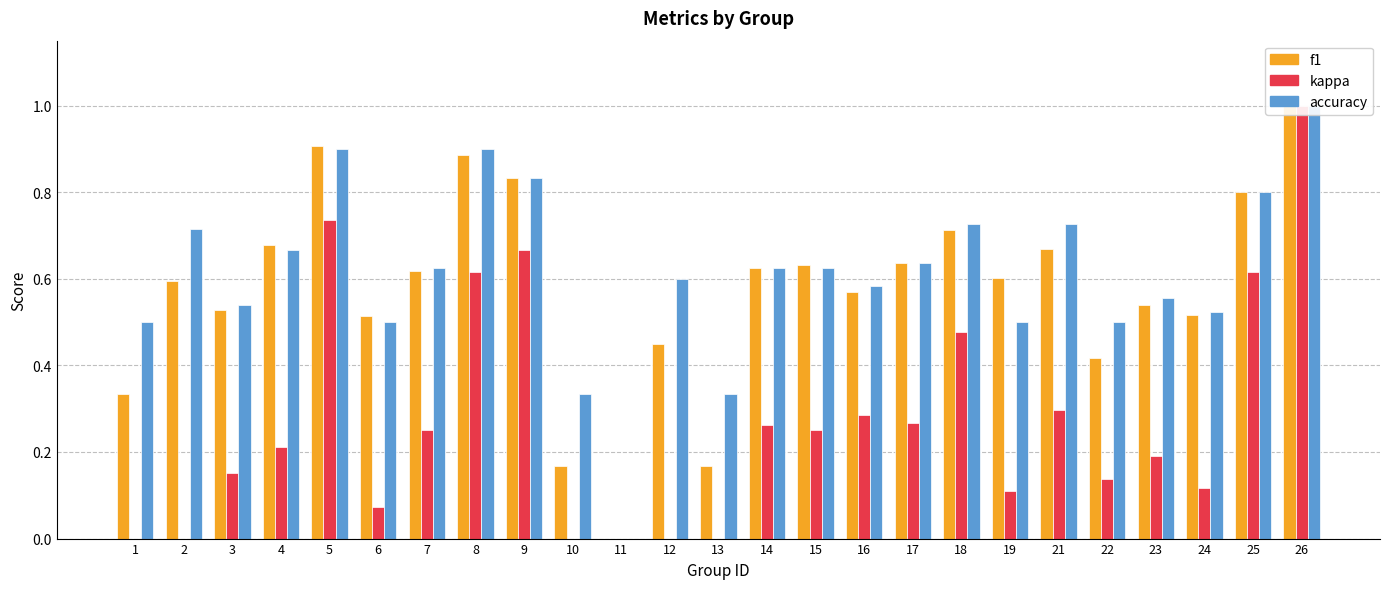

What is the average value of the accuracy series?

0.6